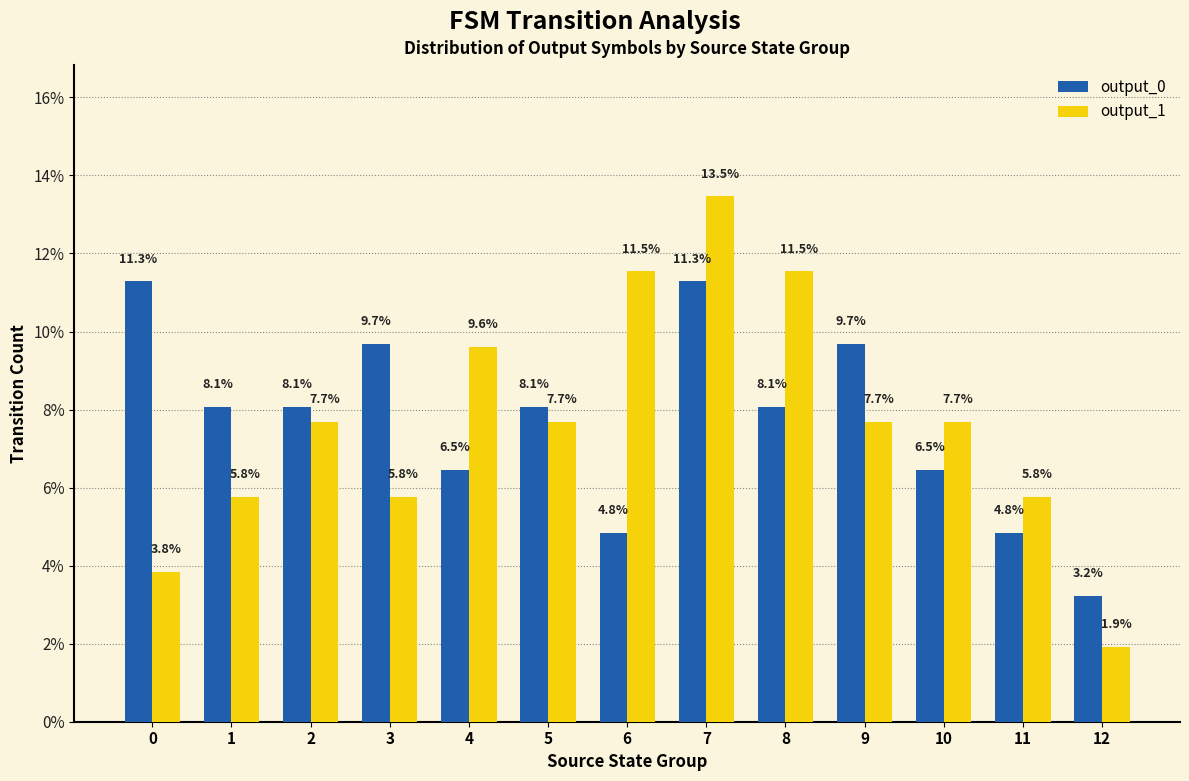

Rank the series at 1 from highest to lowest value.

output_0, output_1